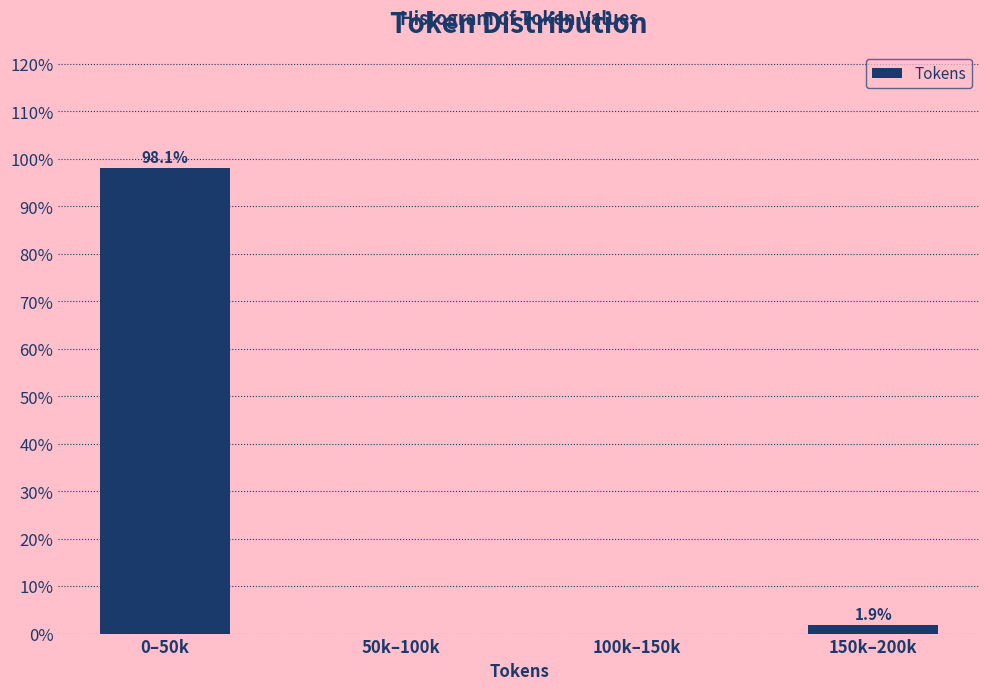

Reading left to right, list all the values displayed in this chart.

0–50k=98.1	50k–100k=0.0	100k–150k=0.0	150k–200k=1.9